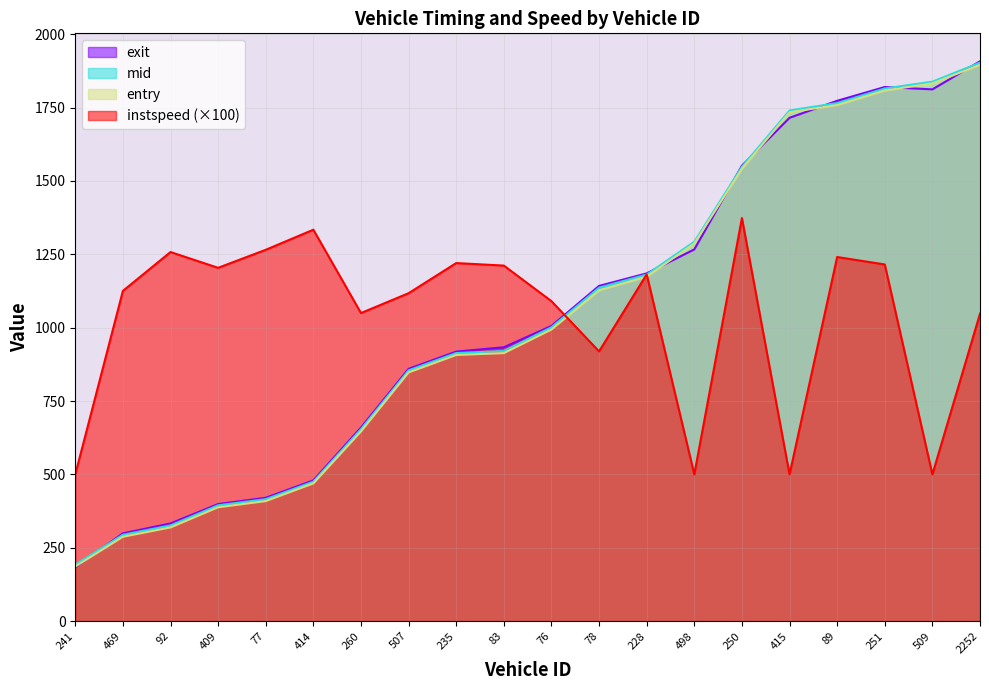

What is the value of the exit point at the 18th from the left?

1820.3